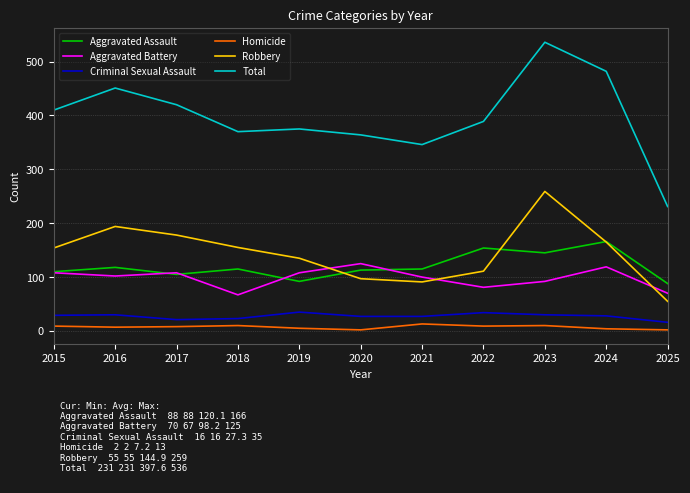

Does the chart display data point markers on the line(s)?

No